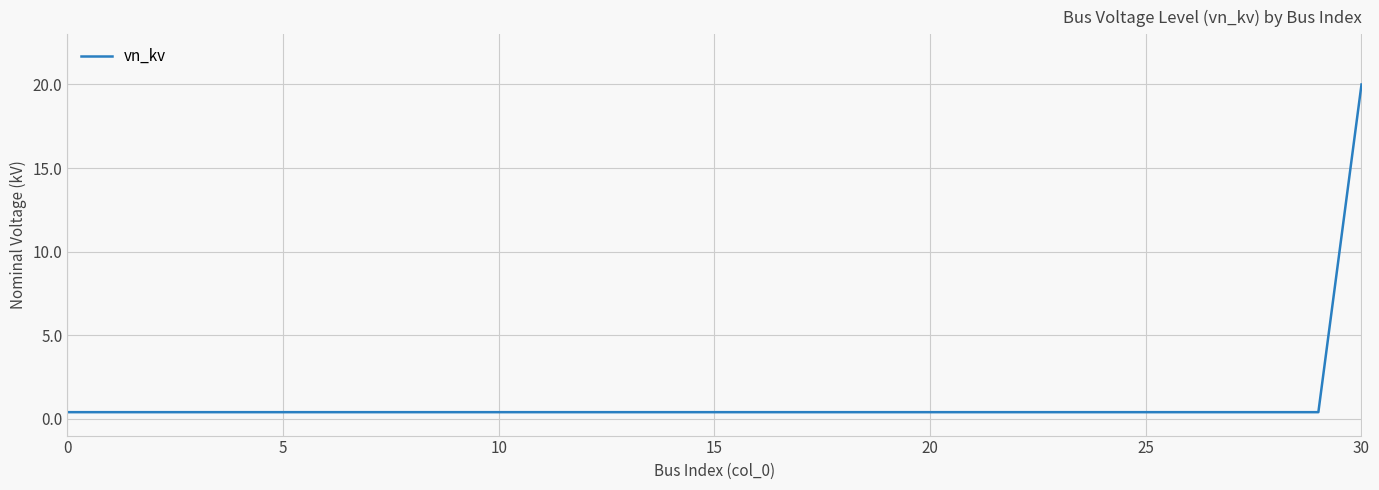

Is this an area chart (filled region under the line)?

No